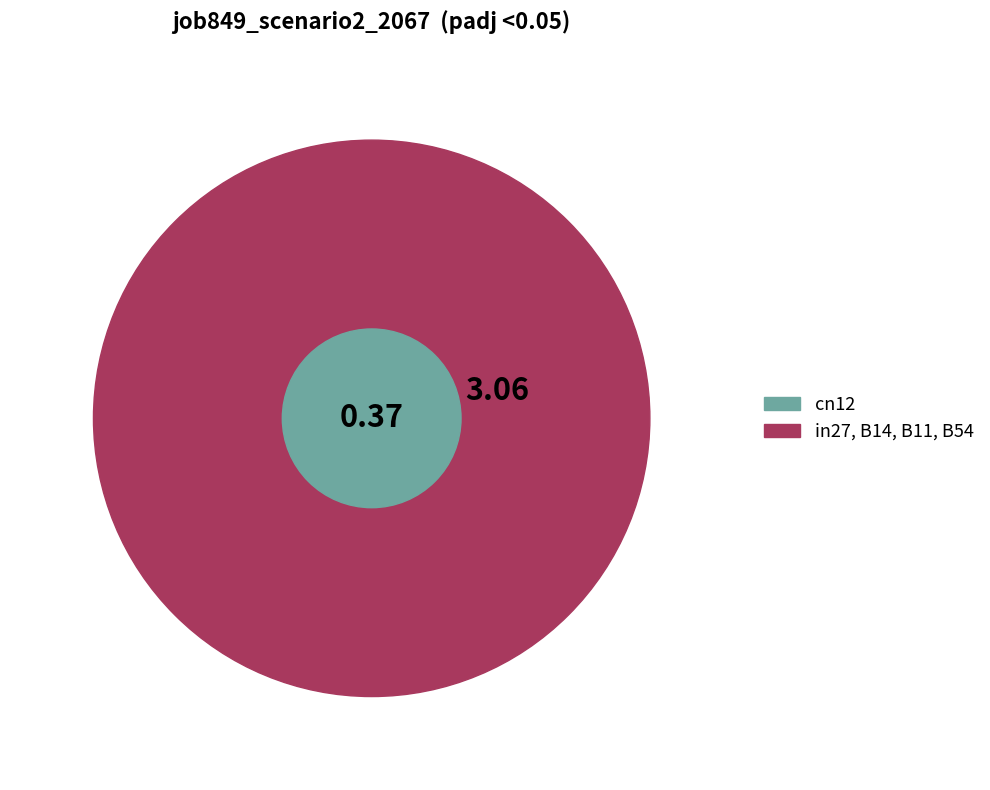

Is the sum of B54 and in27 greater than half?

No